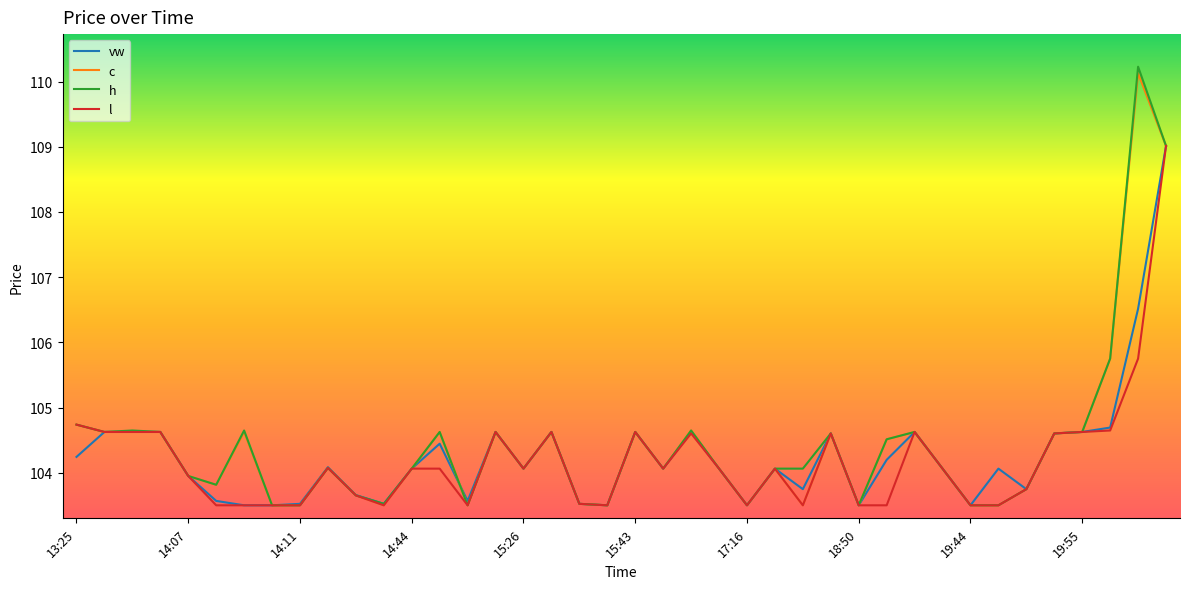

Does the chart have visible grid lines?

No